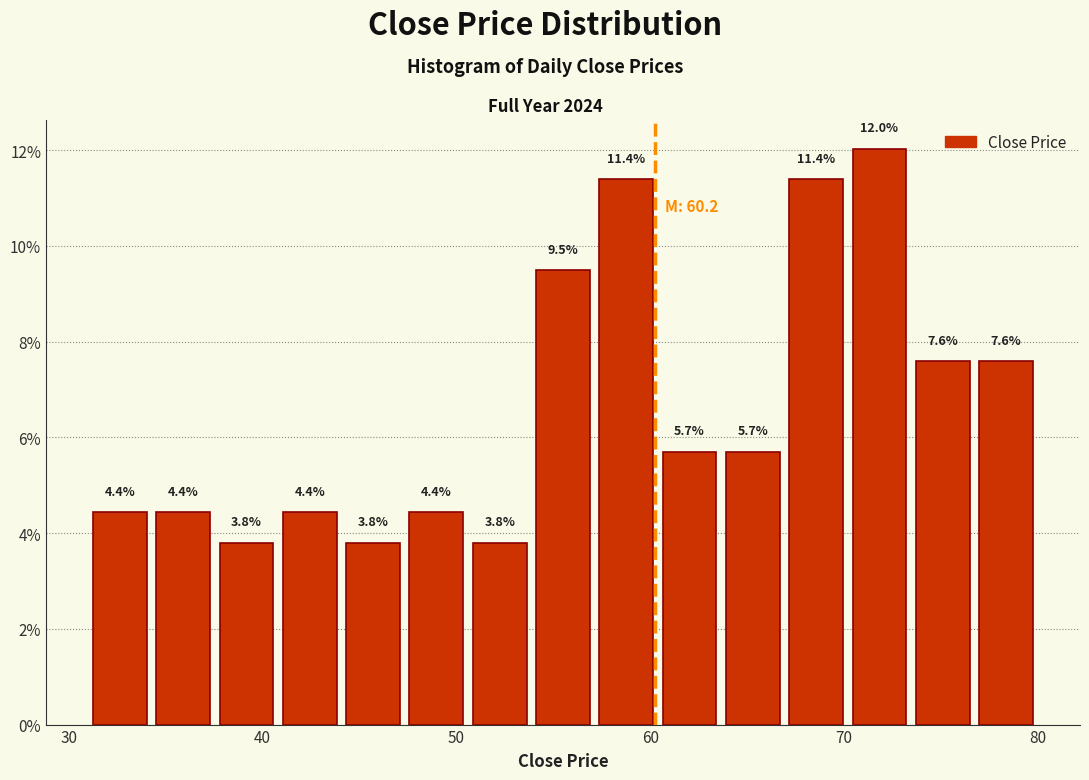

Around what value on the x-axis is the tallest bar? Give the approximate position of its centre, as read against the axis.

72